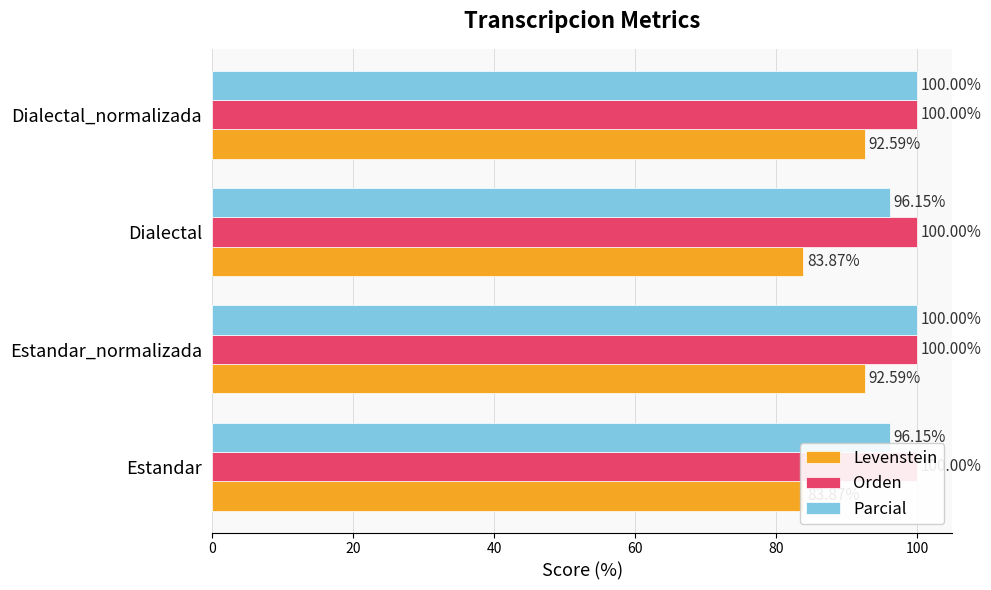

Is it true that Levenstein equals 47.3 at Estandar_normalizada?

False